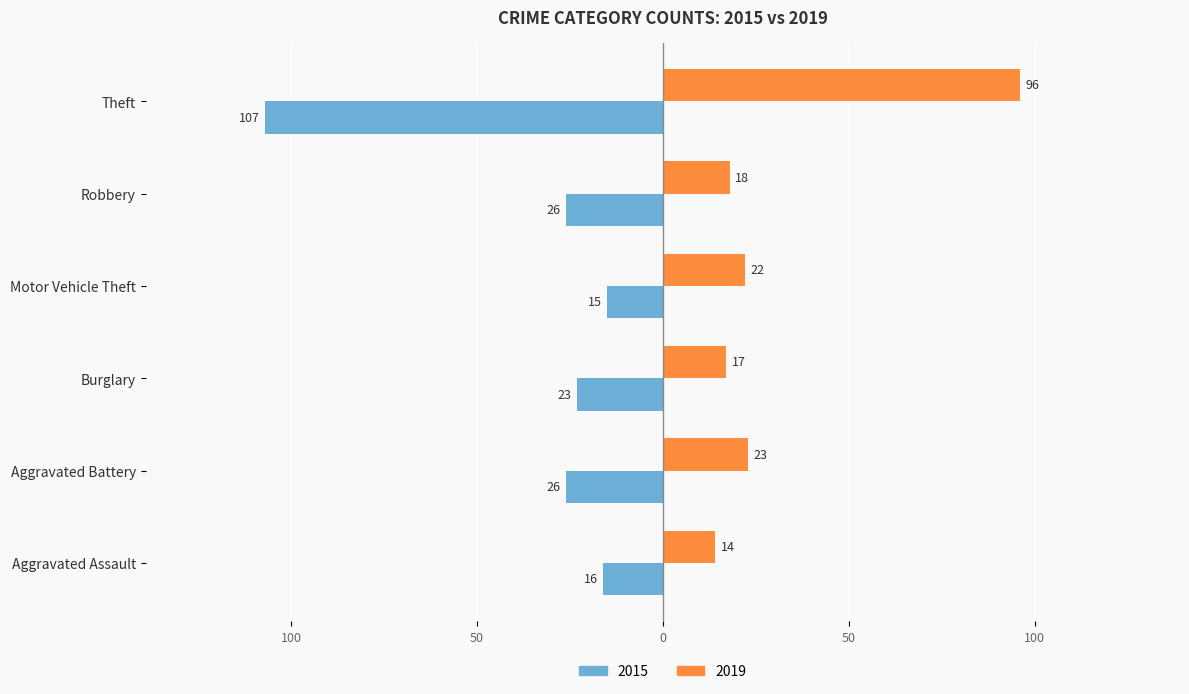

What is the approximate value of 2015 at Aggravated Assault, to the nearest 10?

-20